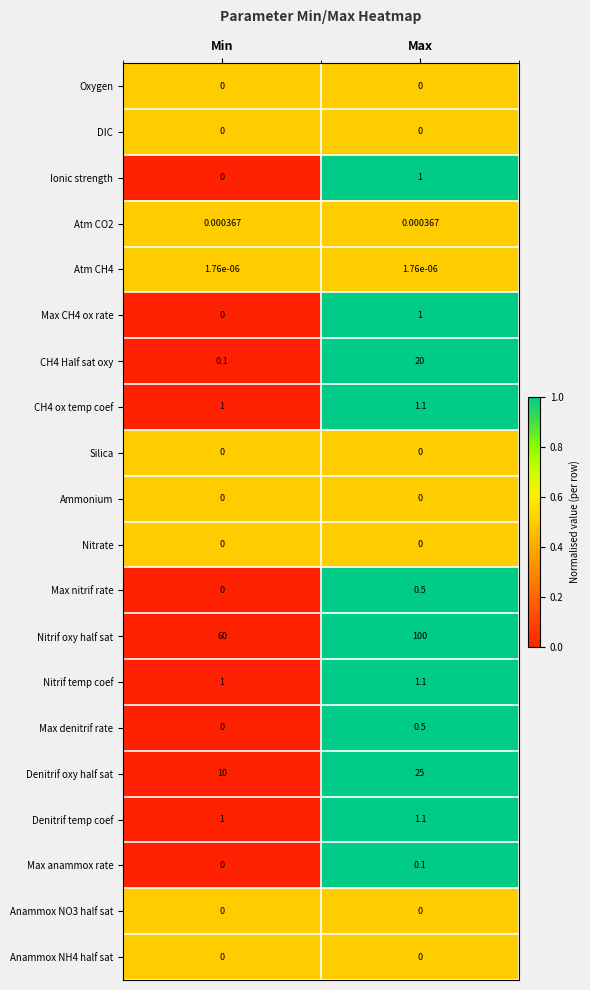

Which series changed the most between Min and Max?

Nitrif oxy half sat